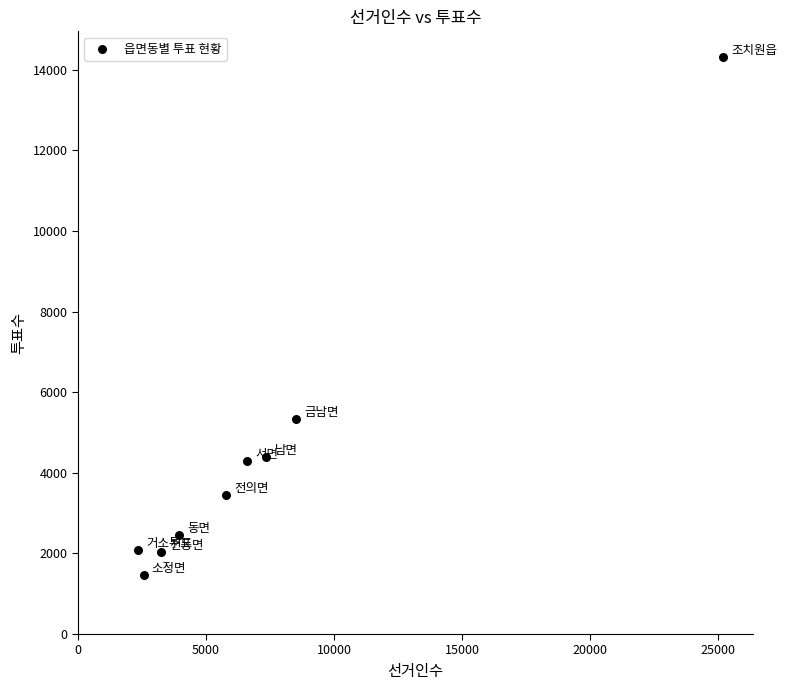

What Y value in the scatter plot is closest to 7890?

5332